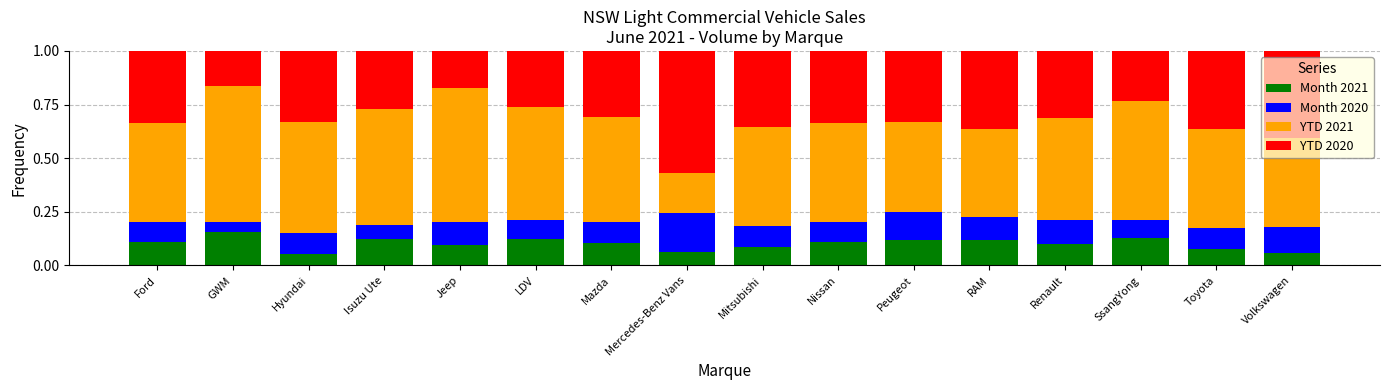

Count the Month 2021 values in the range 0 to 1.

16